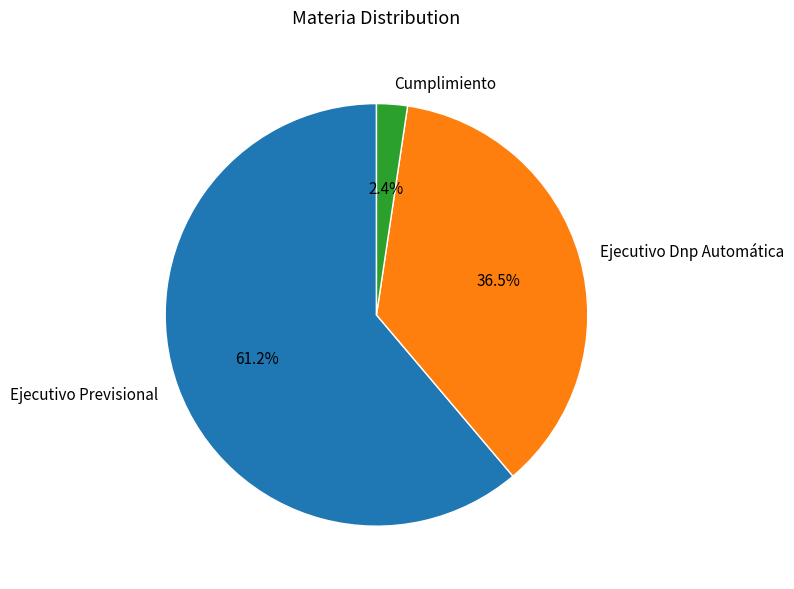

Is it true that Cumplimiento is 14% of the pie?

False